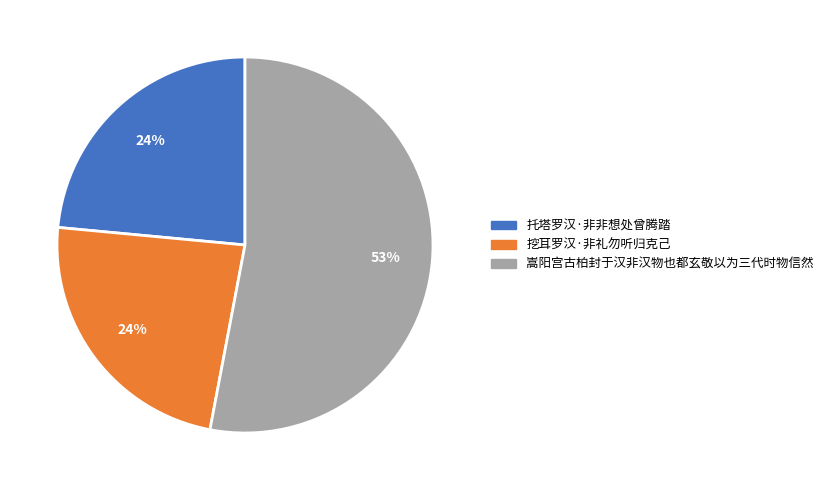

To the nearest percent, what percentage of the pie is 托塔罗汉·非非想处曾腾踏?

24%